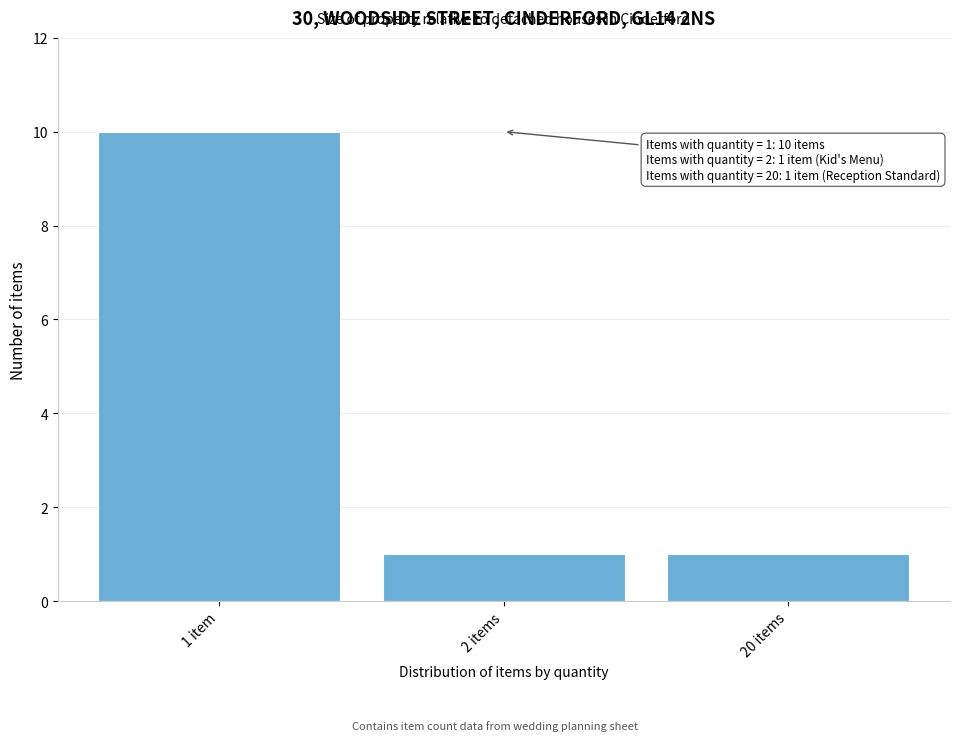

Reading right to left, what are all the values shown in this chart?

1	1	10